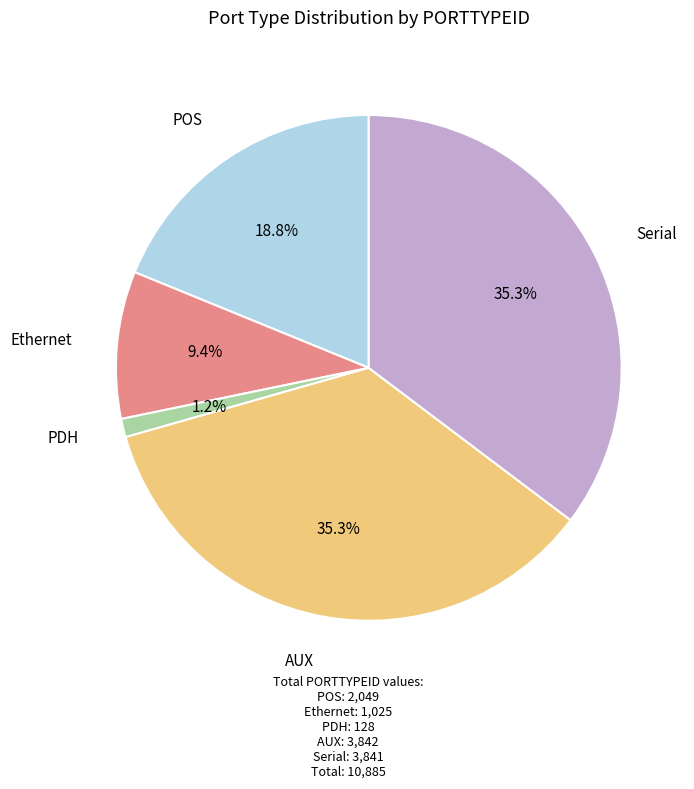

How many segments does this pie chart have?

5